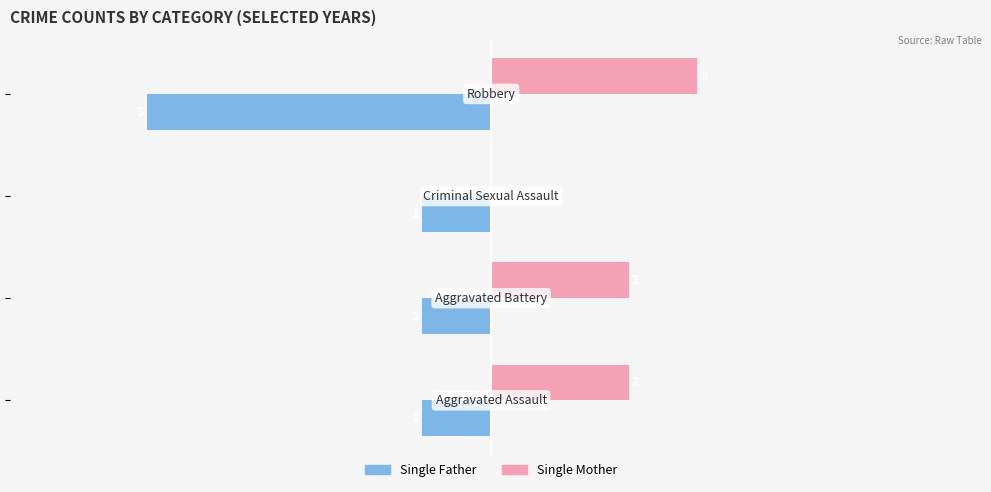

What is the maximum value for Single Father?

-1